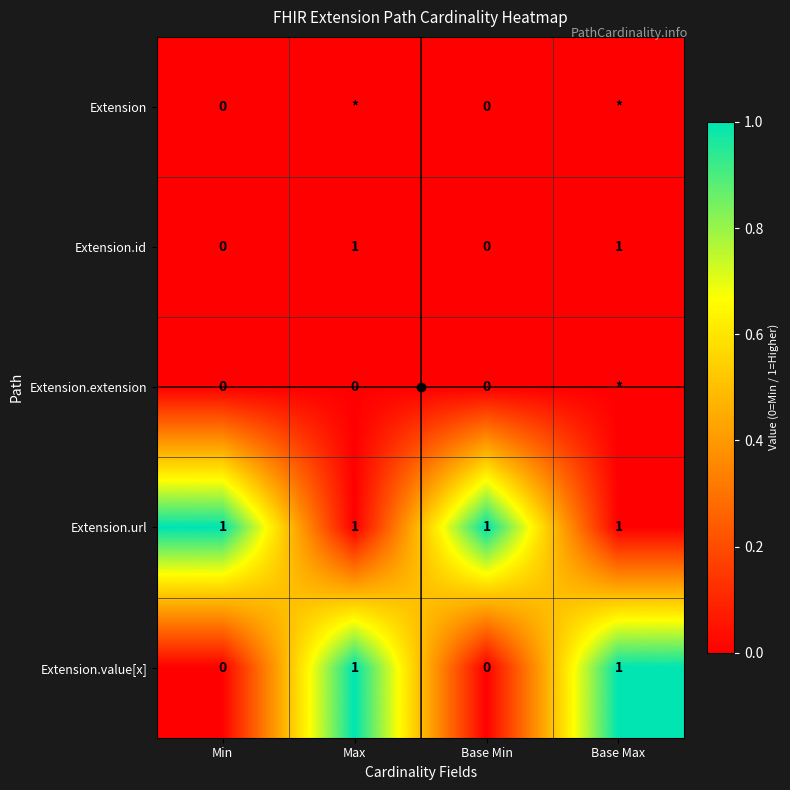

Which label corresponds to the smallest value in the chart?

Min